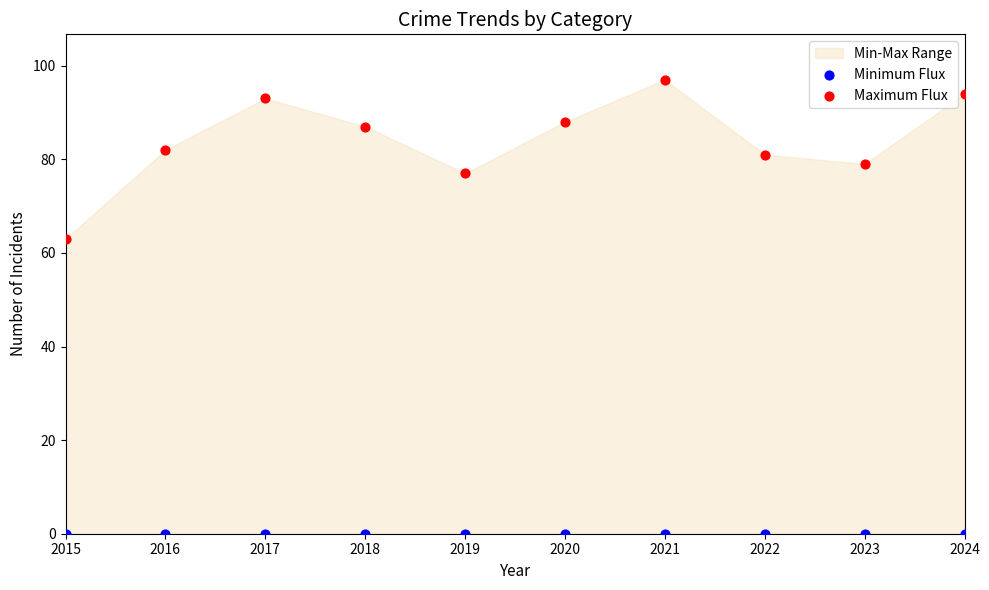

Which series contains the highest Y value?

Maximum Flux